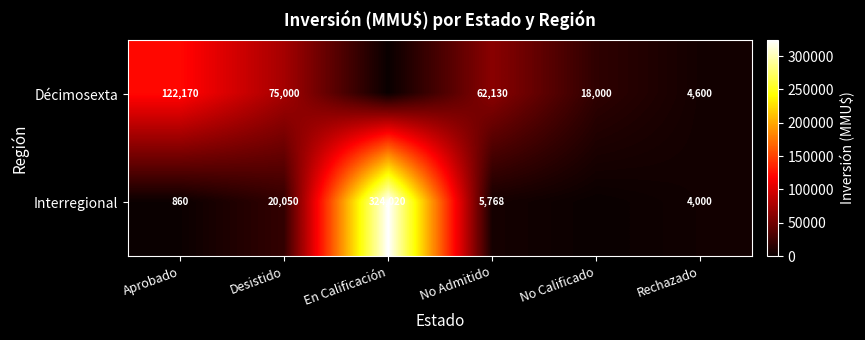

Is it true that Interregional equals 6785 at Rechazado?

False